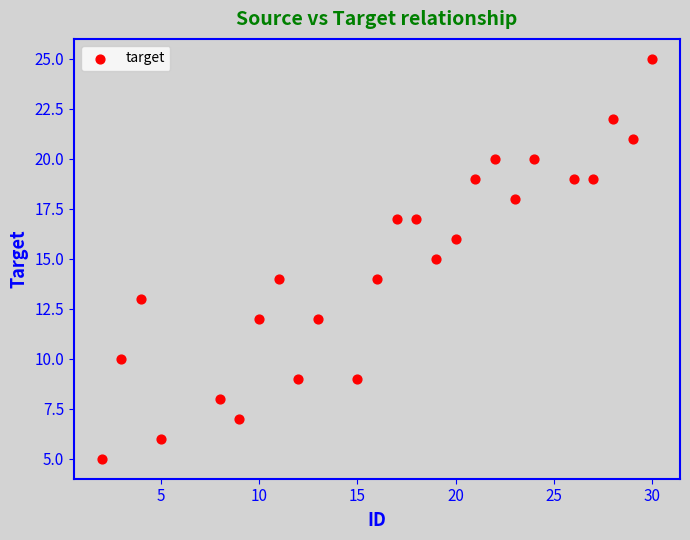

What is the range of Y values (max minus min)?

20